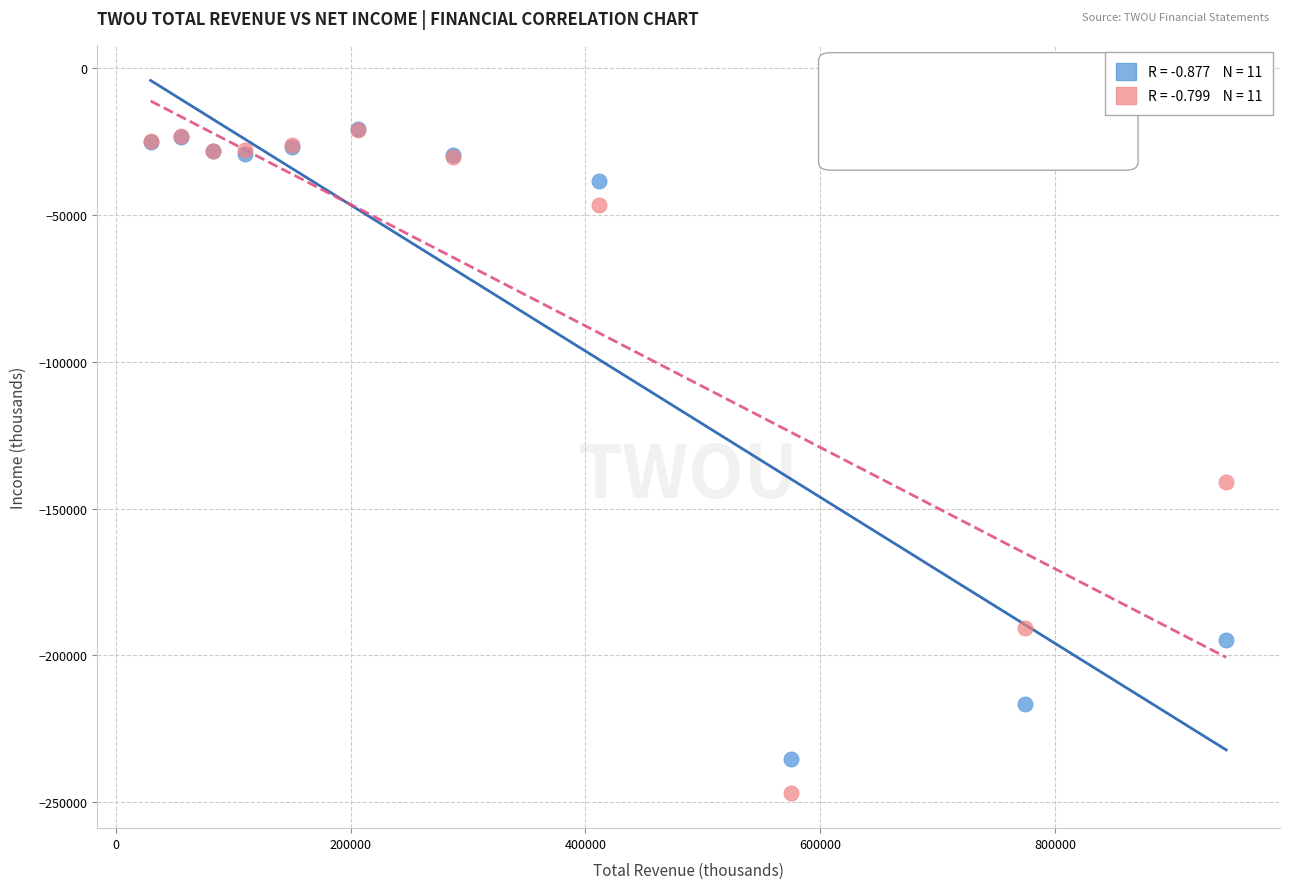

Across all series, what Y value is closest to -133750?

-140800